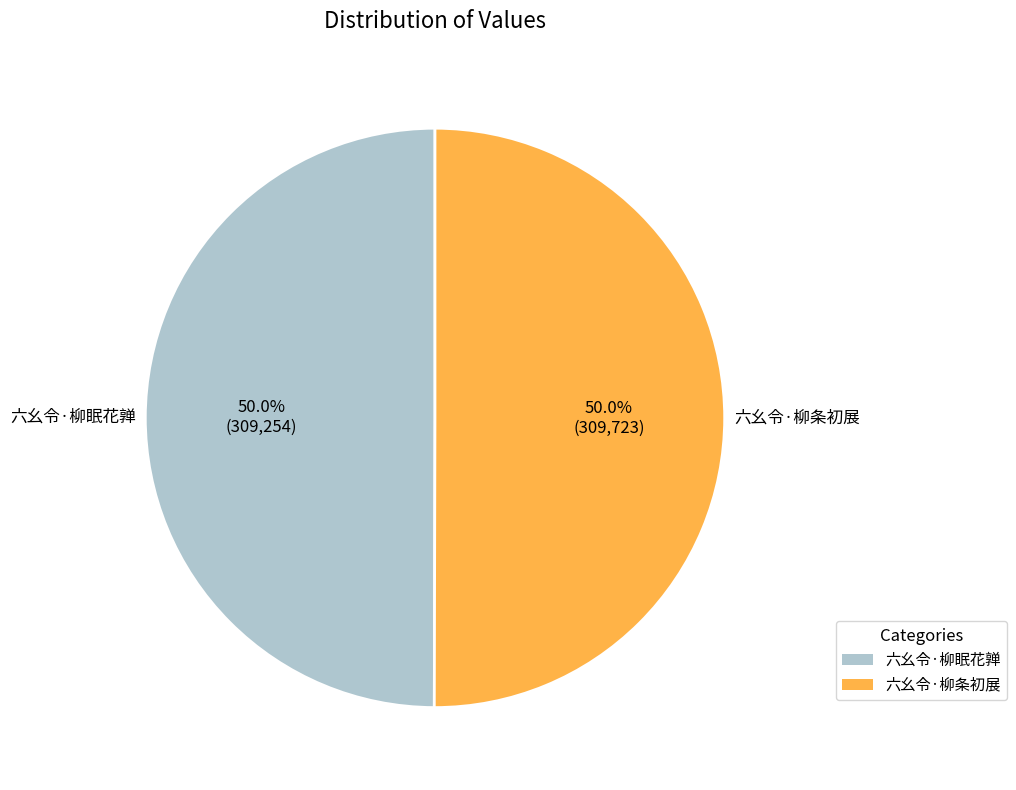

True or false: 六幺令·柳条初展 accounts for 64% of the total.

False